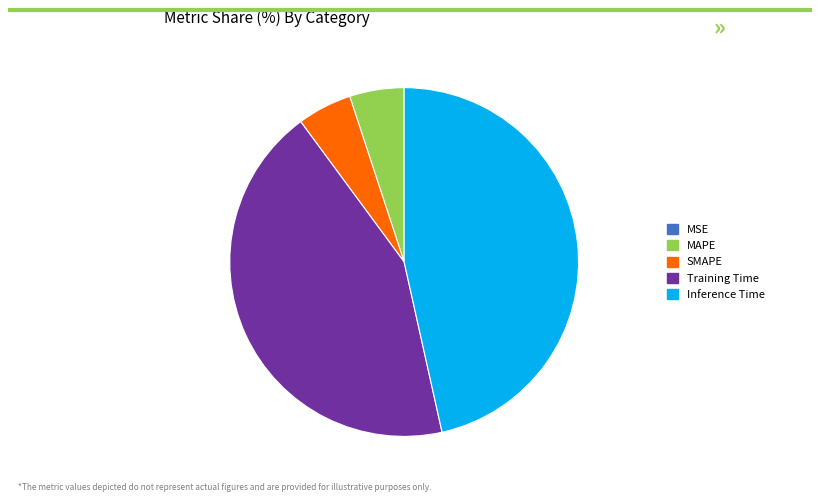

Is it true that MAPE is 5% of the pie?

True